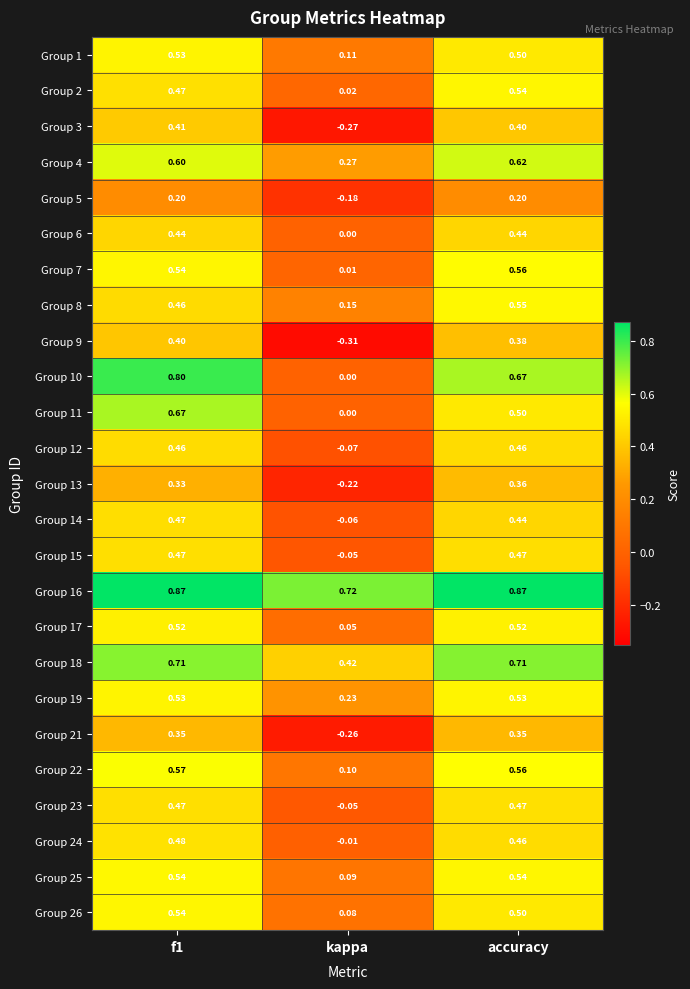

Which series changed the most between kappa and accuracy?

Group 9